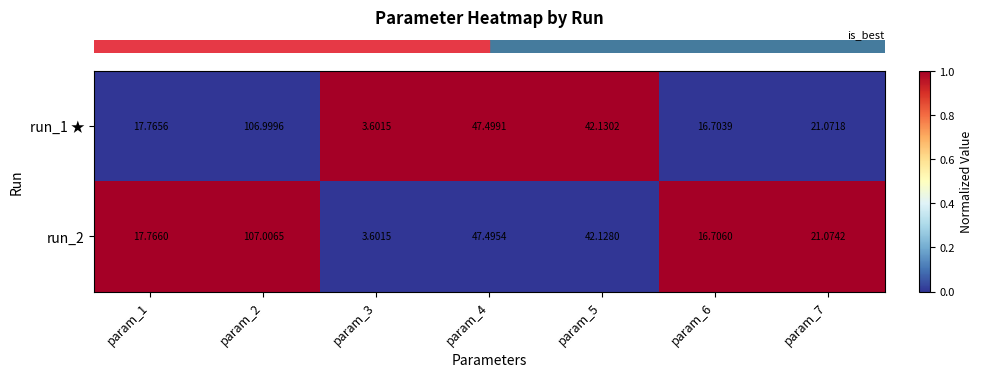

What is the difference between the highest and lowest values at param_5?

0.0